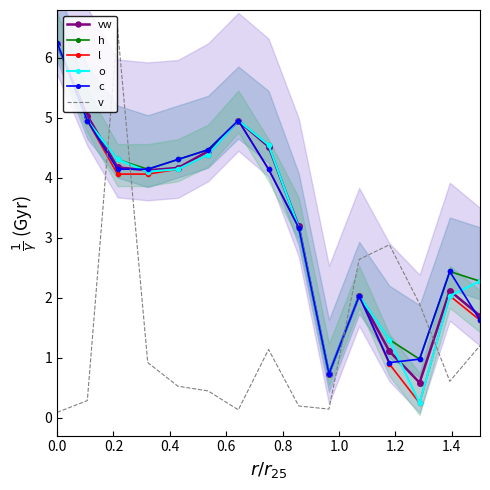

What is the highest value of the o series?

6.3